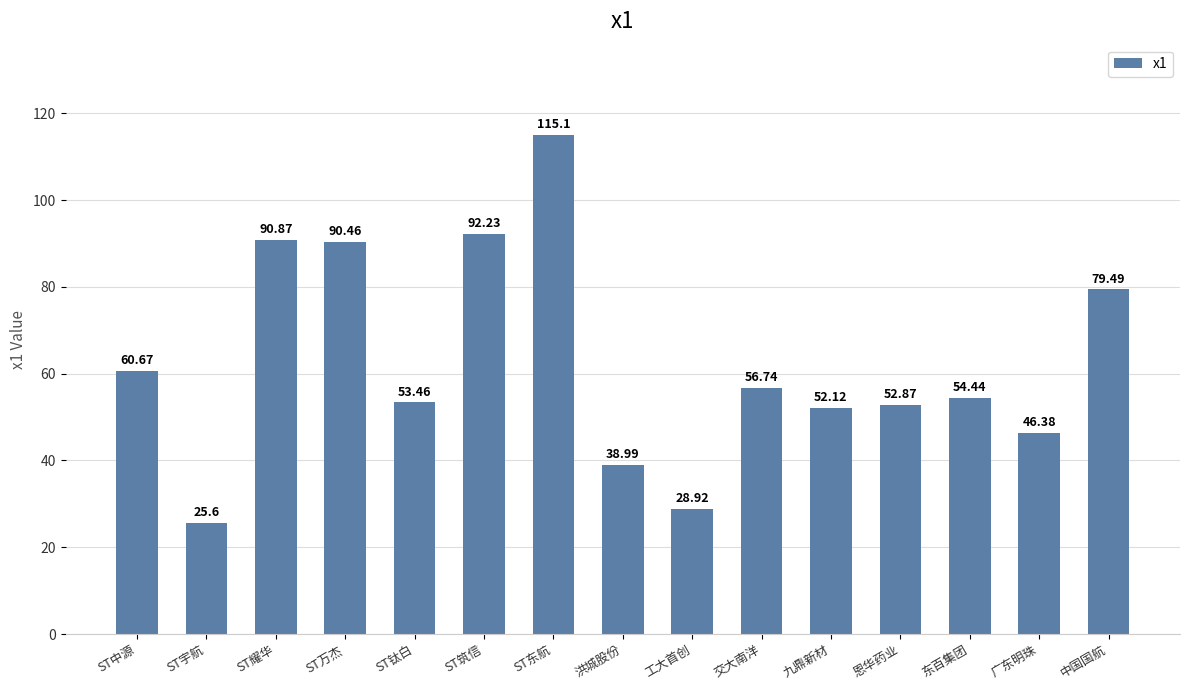

How many data points are less than 54?

7